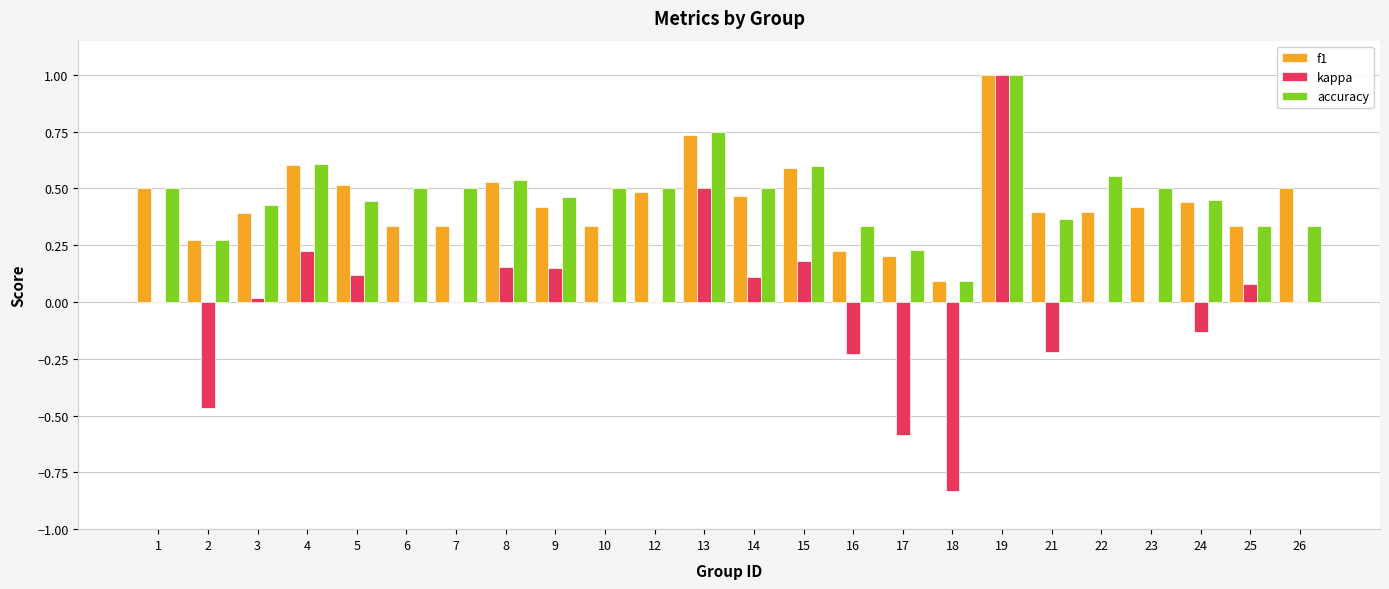

The accuracy series shows 0.2 at 5. True or false?

False